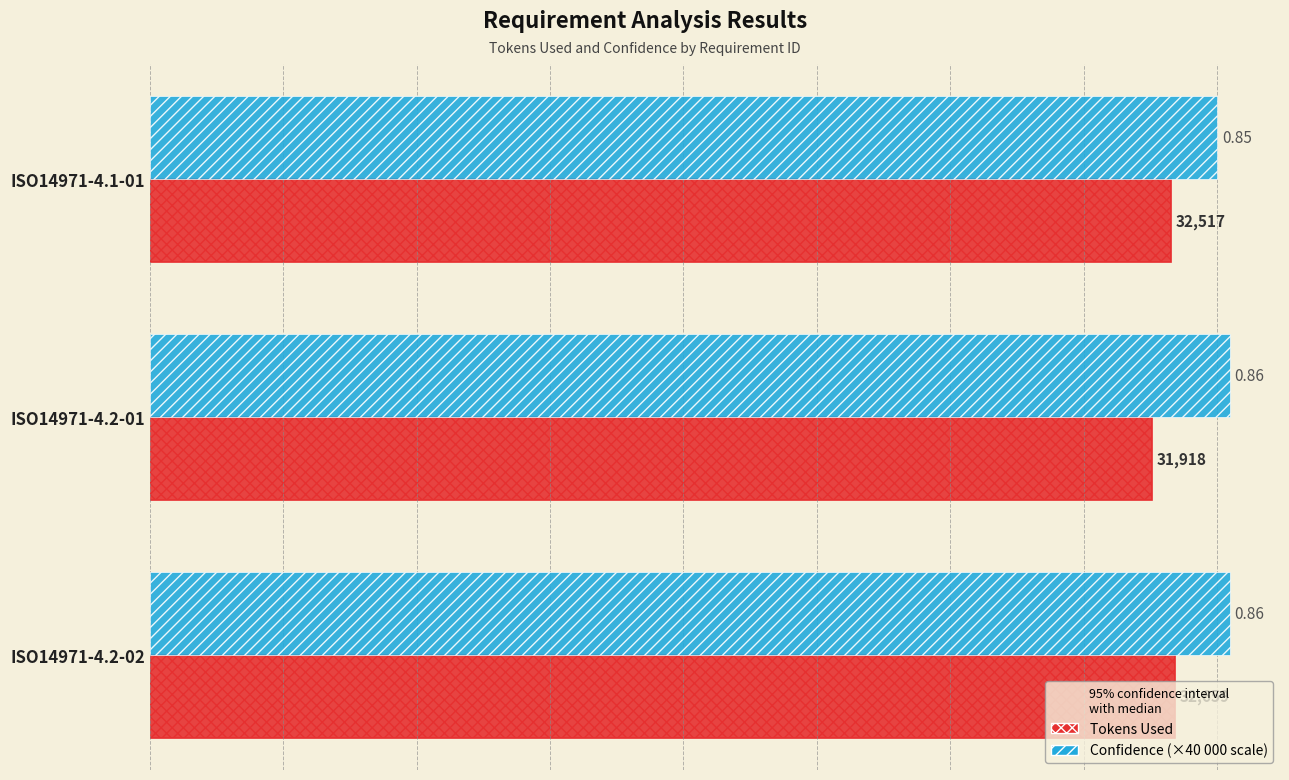

What are all the series names shown in the legend?

Tokens Used, Confidence